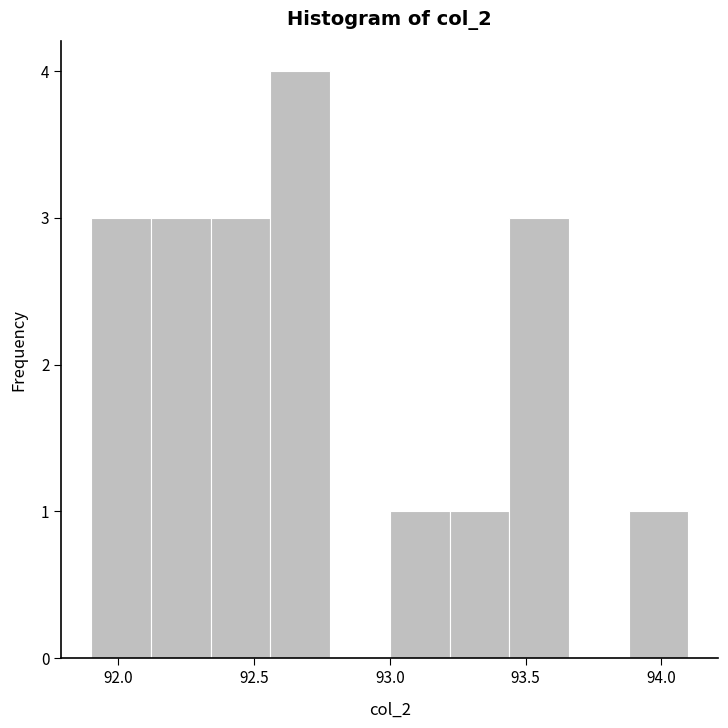

Reading left to right, list every bar in this chart as the range it spans on the x-axis followed by its height. Neither the bar edges nor the heights are printed on the chart, so give them approximately, as read against the axes.

91.90 to 92.12: 3
92.12 to 92.34: 3
92.34 to 92.56: 3
92.56 to 92.78: 4
92.78 to 93.00: 0
93.00 to 93.22: 1
93.22 to 93.44: 1
93.44 to 93.66: 3
93.66 to 93.88: 0
93.88 to 94.10: 1